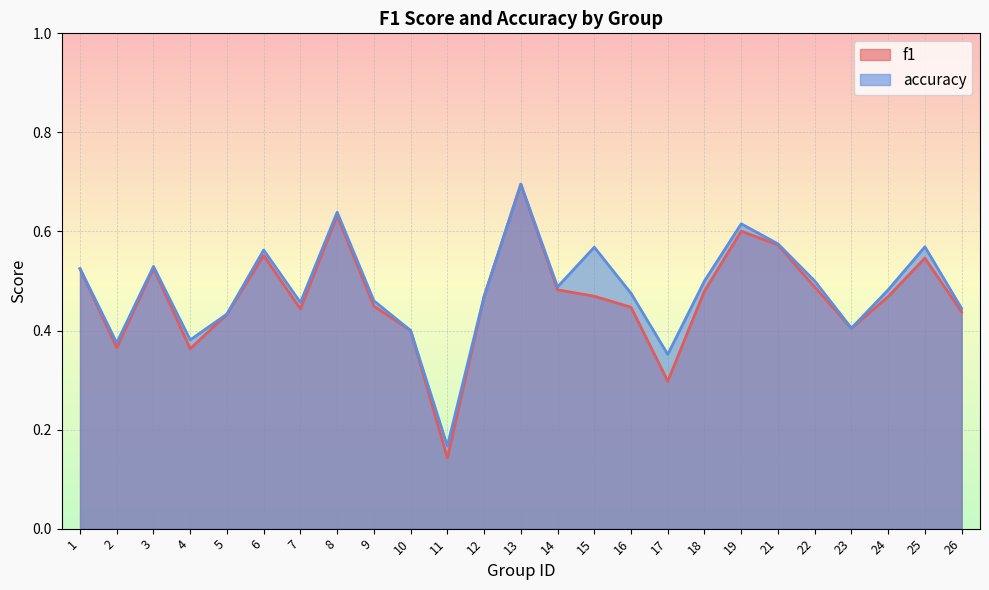

True or false: accuracy and f1 intersect in this chart.

False